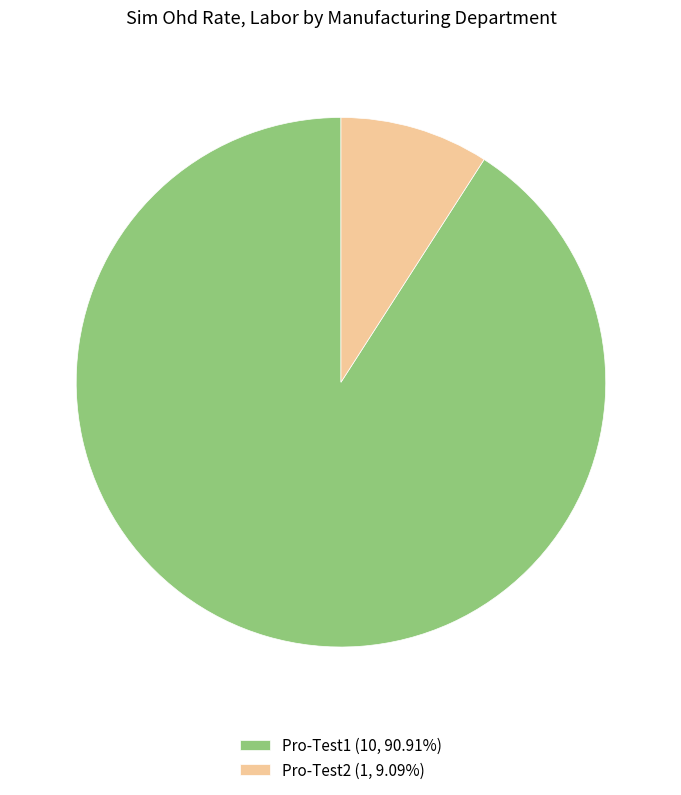

How many segments does this pie chart have?

2